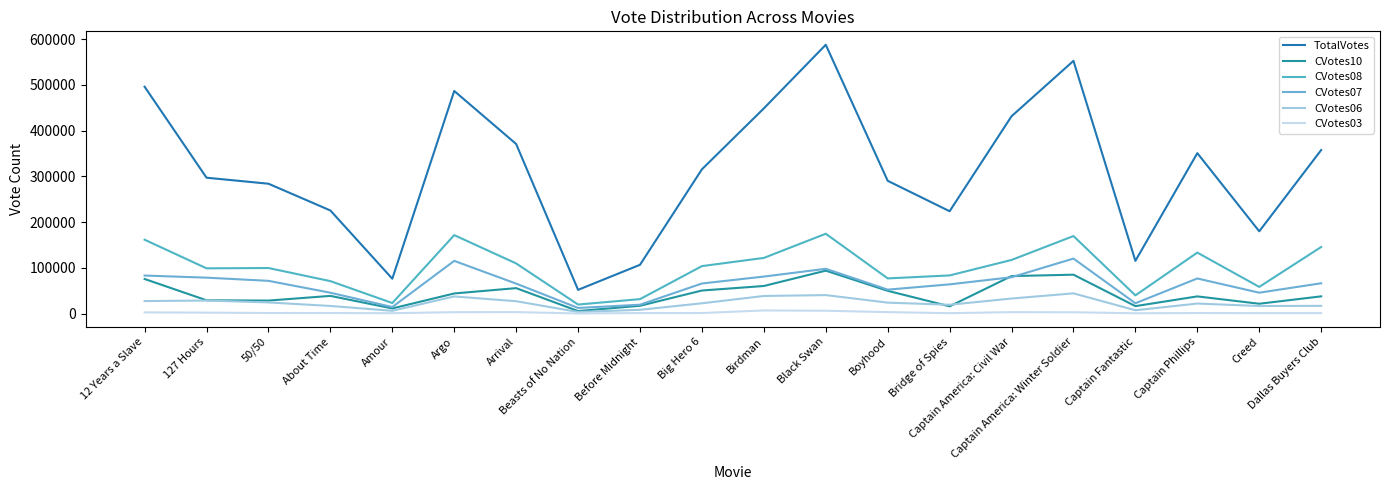

Is the value of CVotes08 at Captain Fantastic greater than the value of CVotes10 at Captain America: Civil War?

No